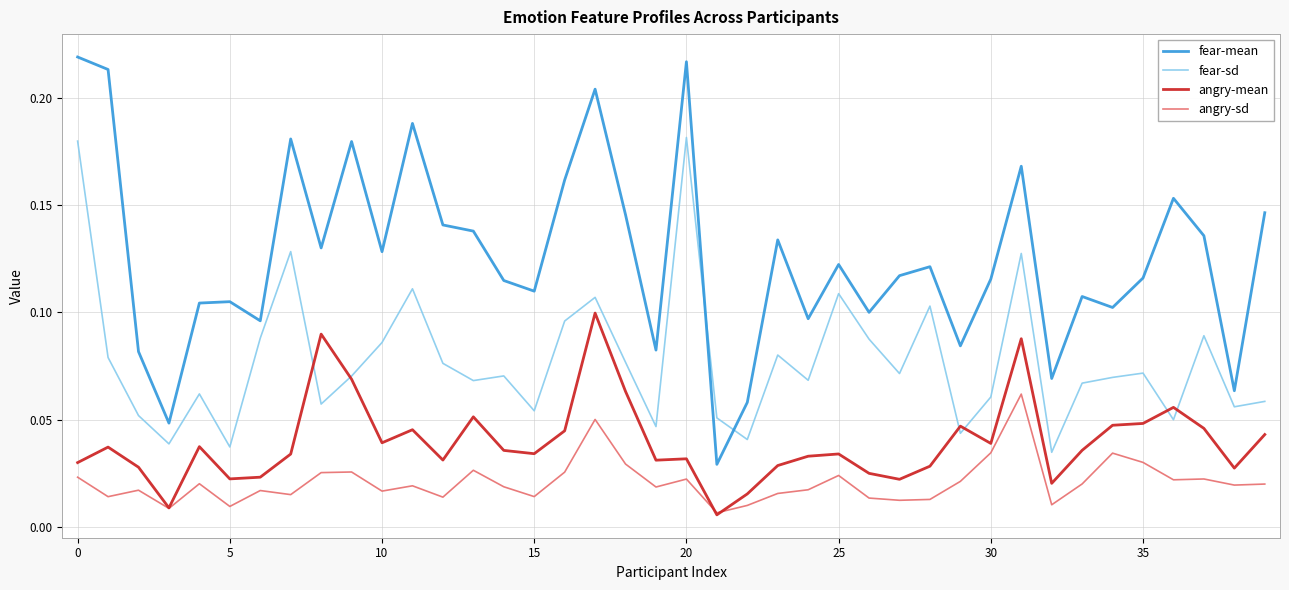

Rank the series by their average value, from lowest to highest.

angry-sd, angry-mean, fear-sd, fear-mean